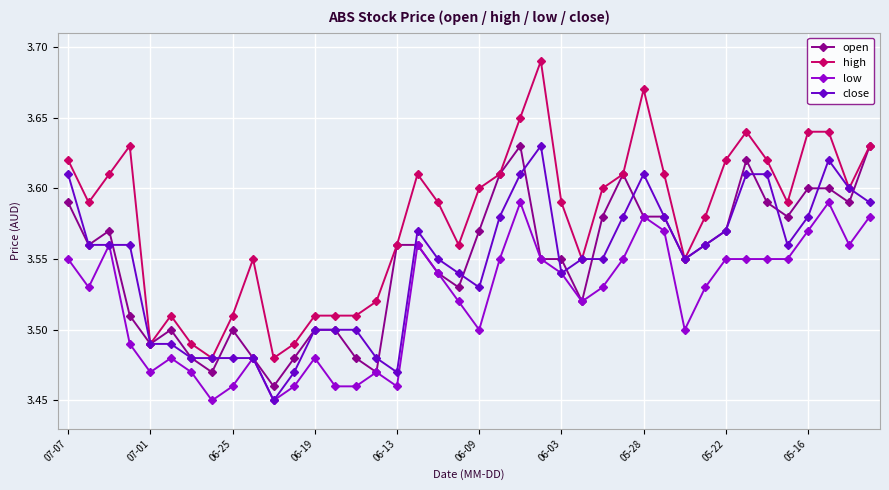

How many close values are between 3 and 4?

40